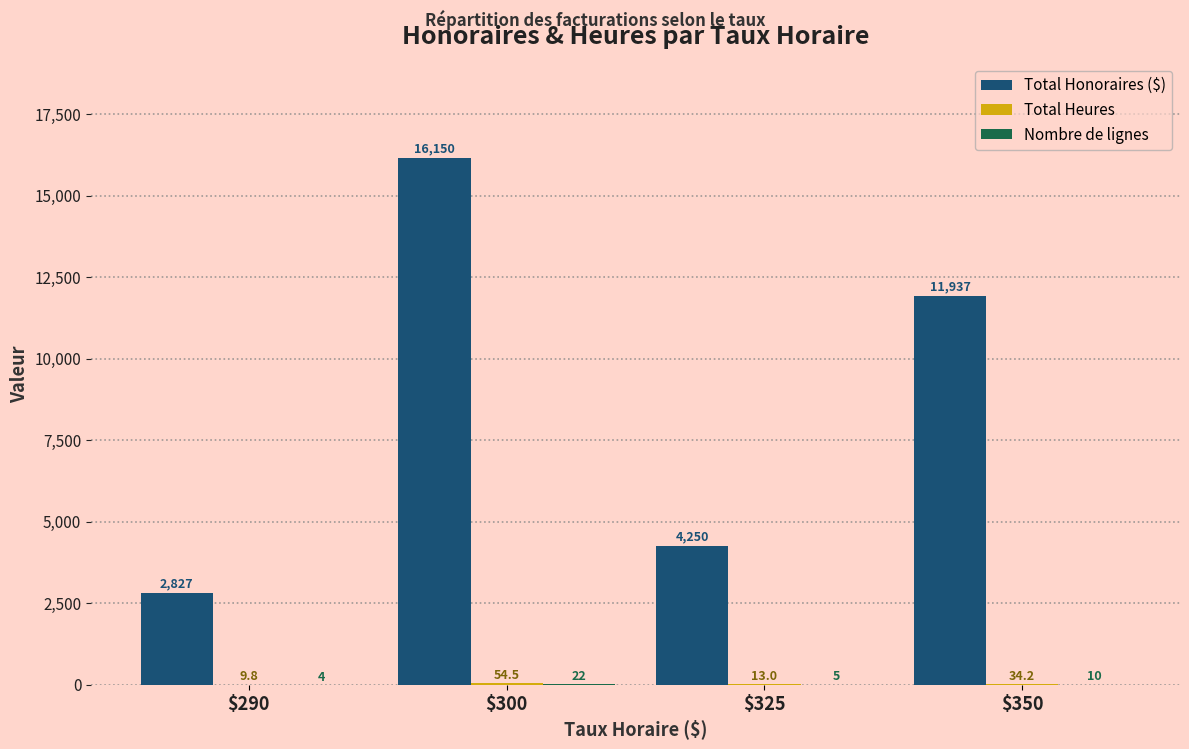

What is the spread (max minus min) of values at $290?

2823.5